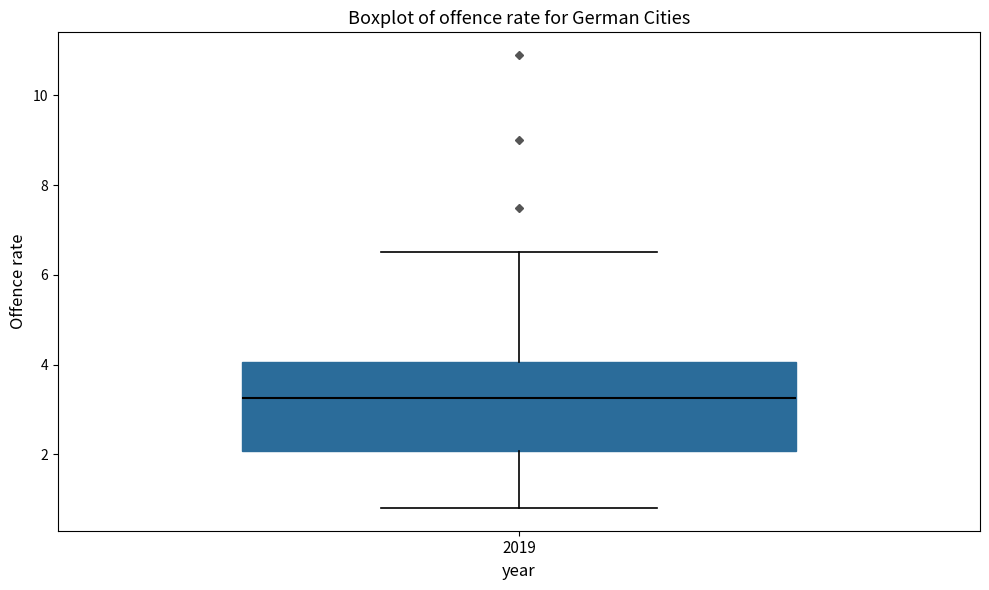

Where does the upper whisker of the box at x = 2019 end on the y-axis? The values are not printed on the chart, so give them approximately, as read against the axis.

6.6